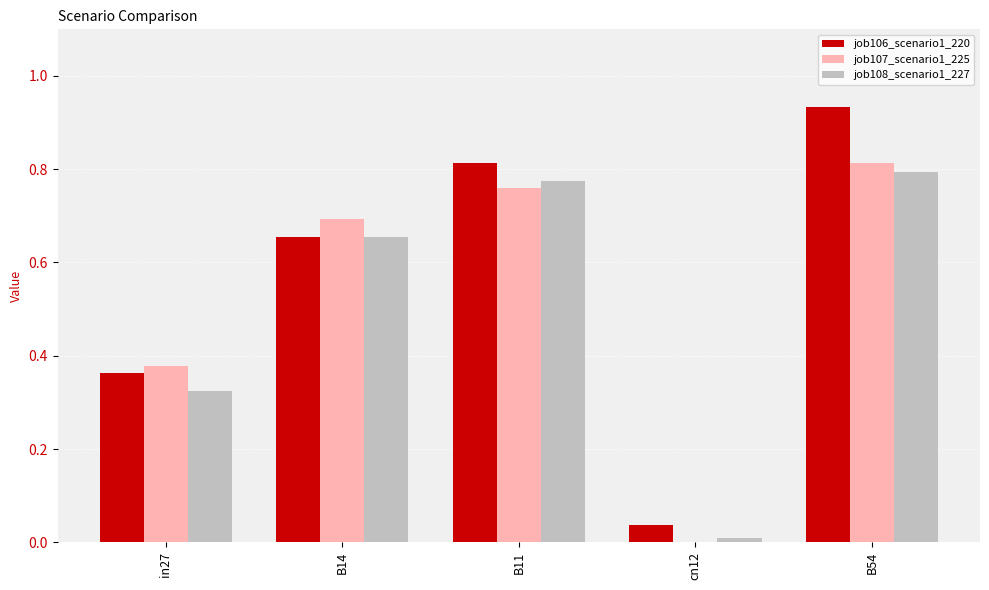

At which label does job106_scenario1_220 reach its peak?

B54